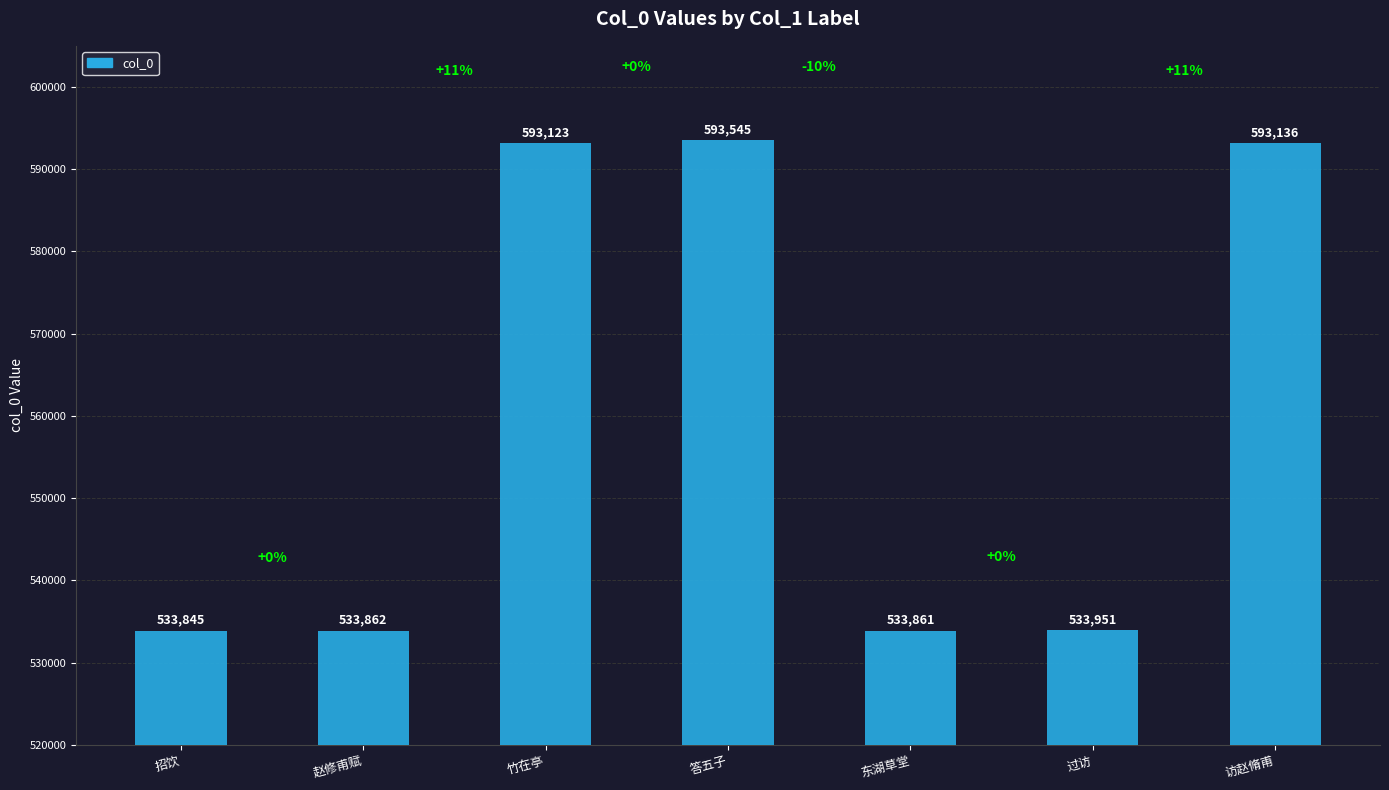

Where does the data first go above 533951?

竹在亭